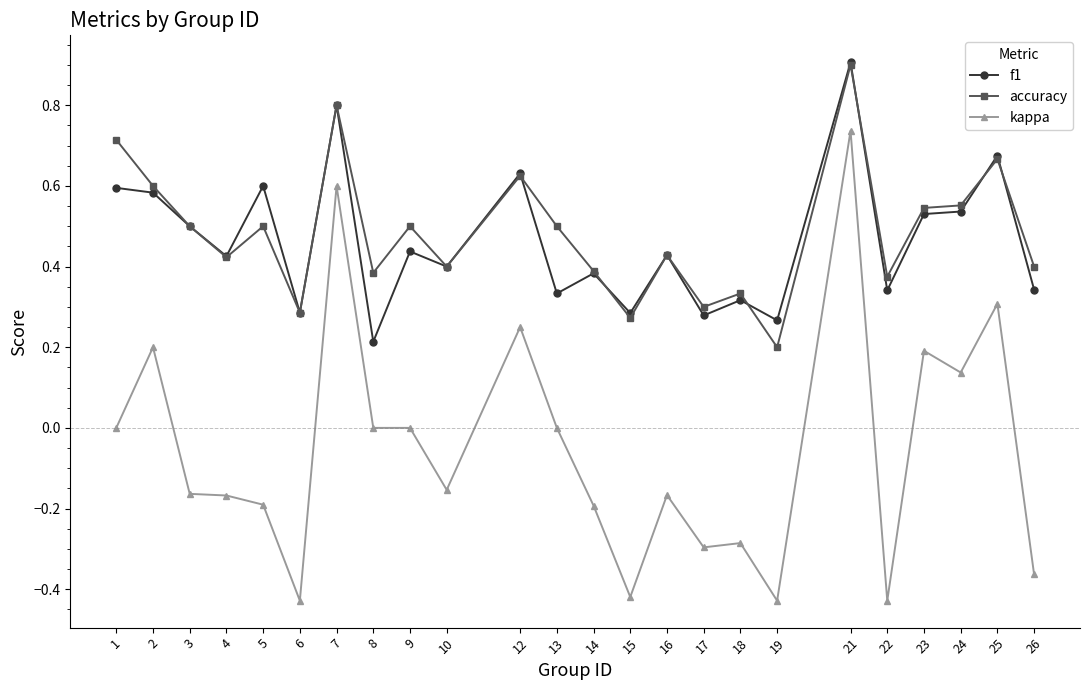

True or false: kappa and f1 intersect in this chart.

False